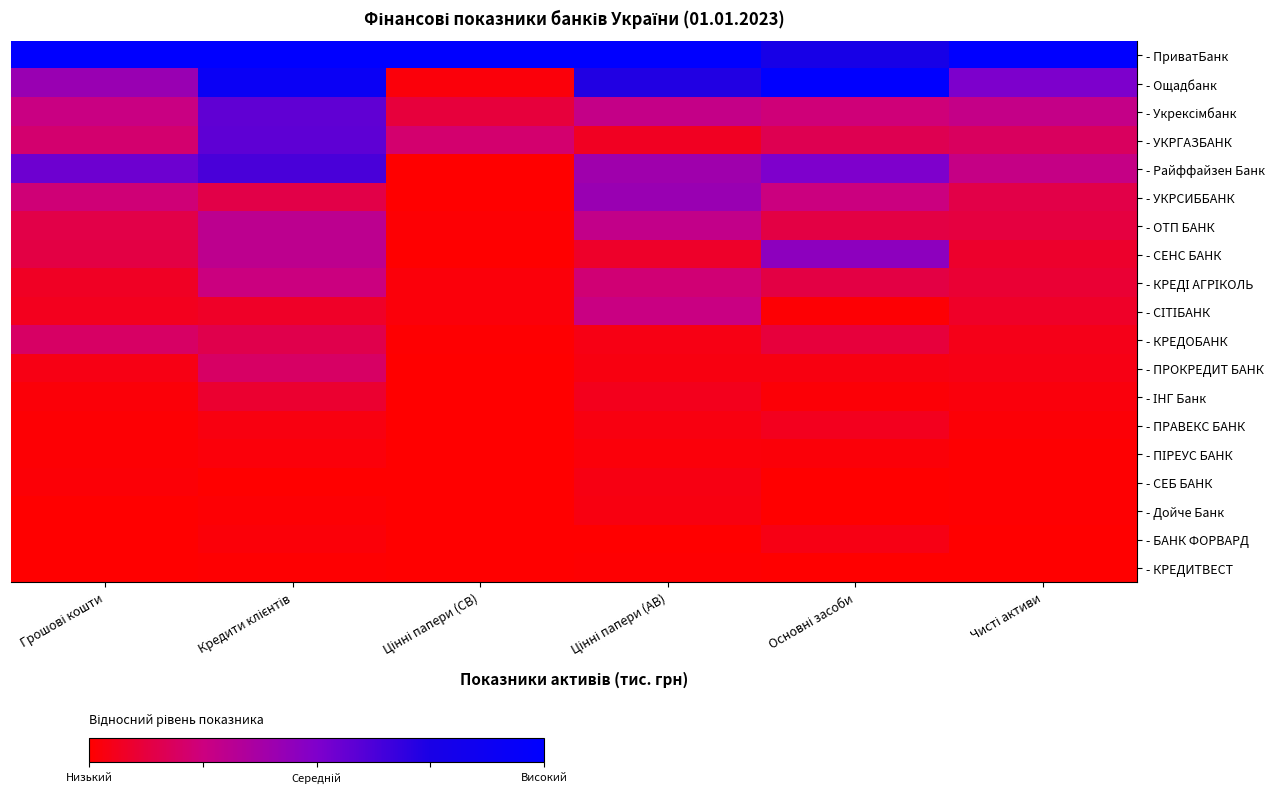

How many categories are shown in the chart?

6